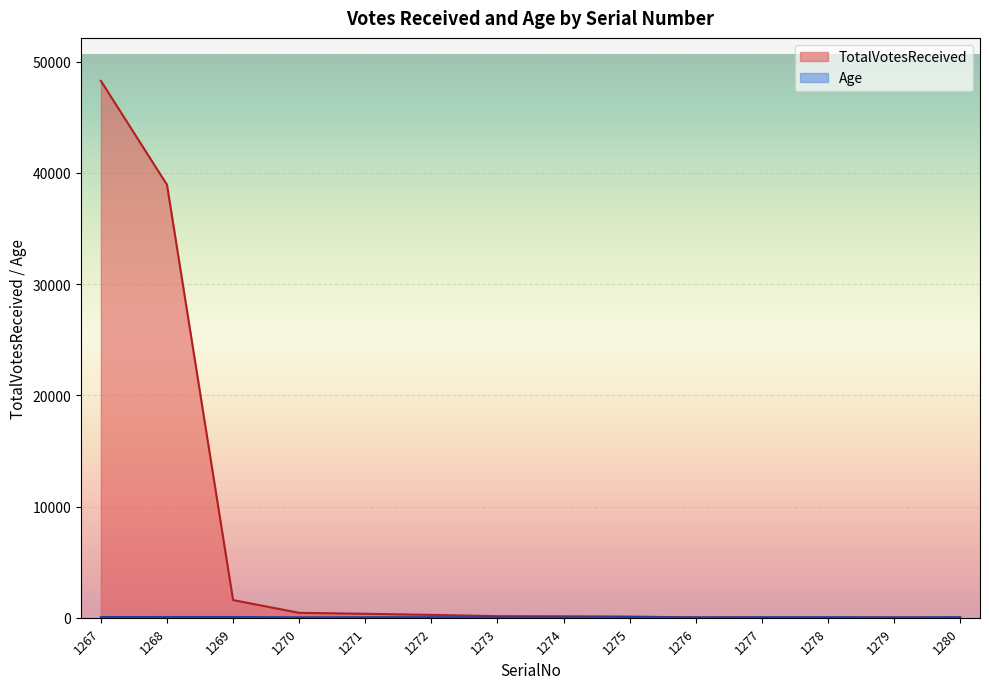

True or false: Age has a value of 30 at 1272.

False